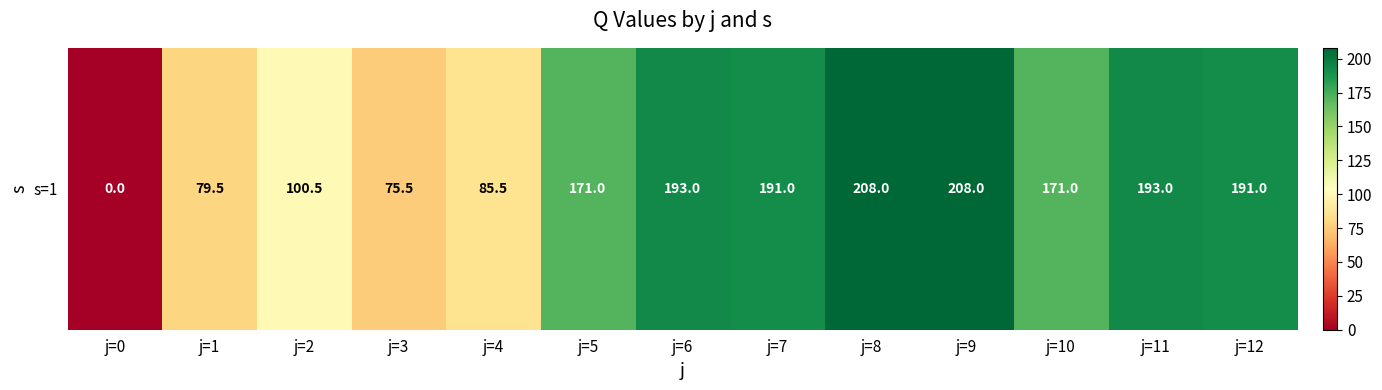

At which category does the chart reach its minimum across all series?

j=0